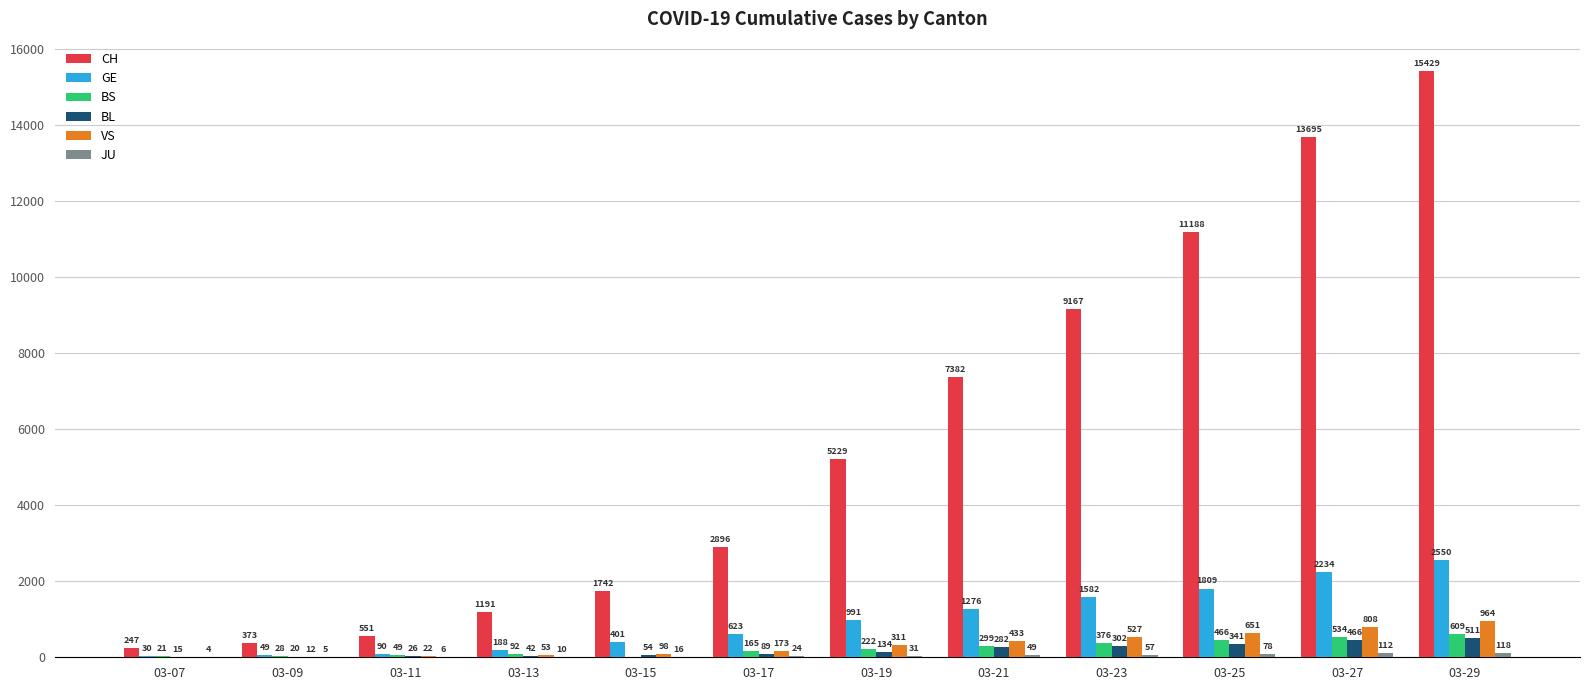

What is the maximum value for BS?

609